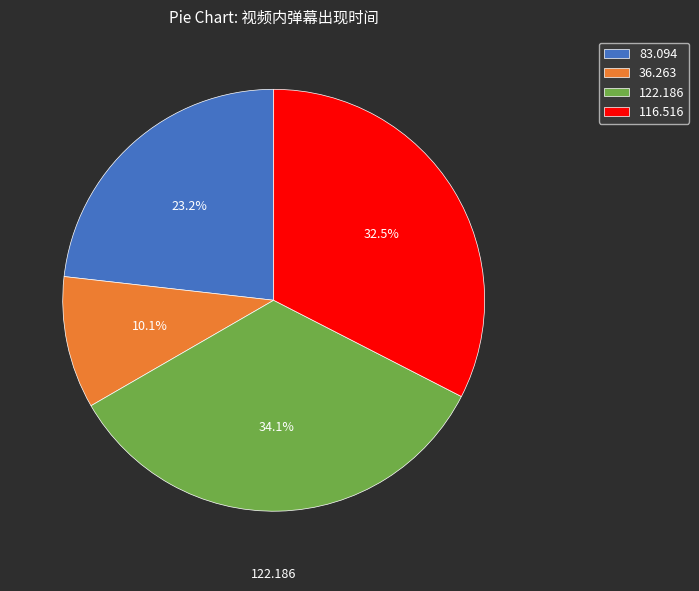

True or false: 122.186 accounts for 28% of the total.

False